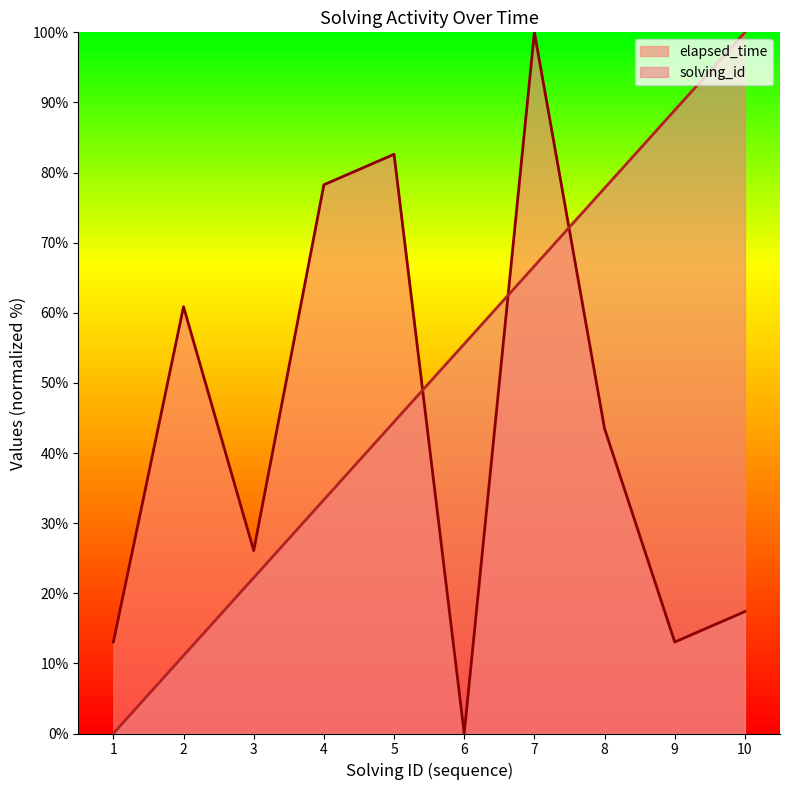

How many intersections are there between solving_id and elapsed_time?

3